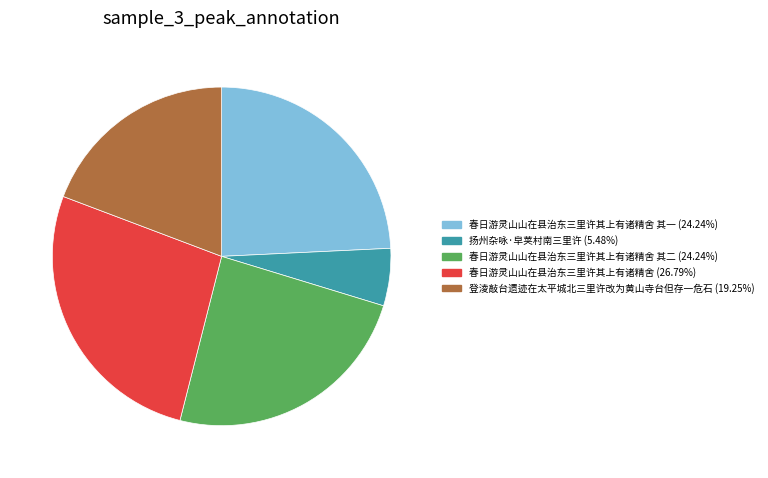

Is there a majority slice in this chart?

No